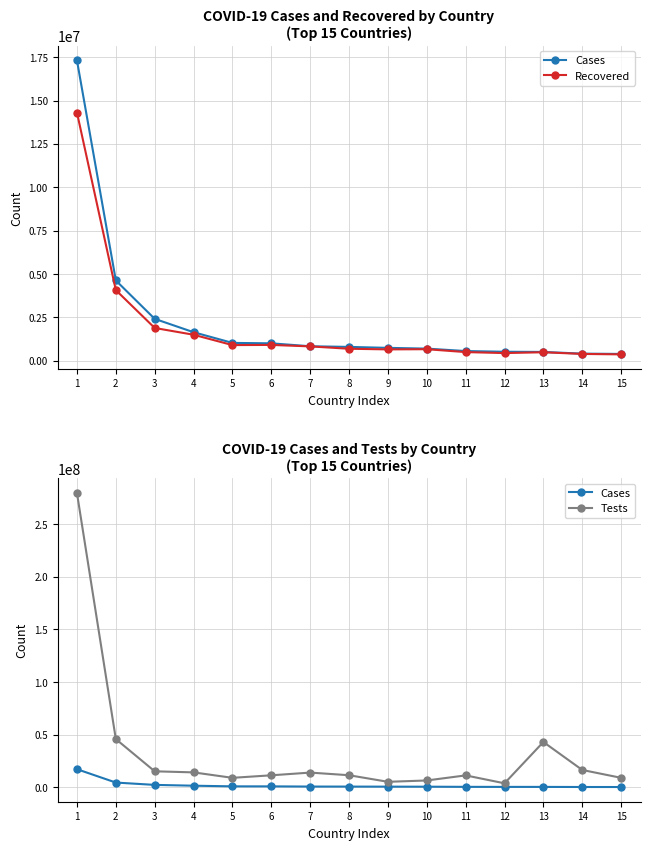

In Recovered, how many points are higher than both neighbors (excluding endpoints)?

3